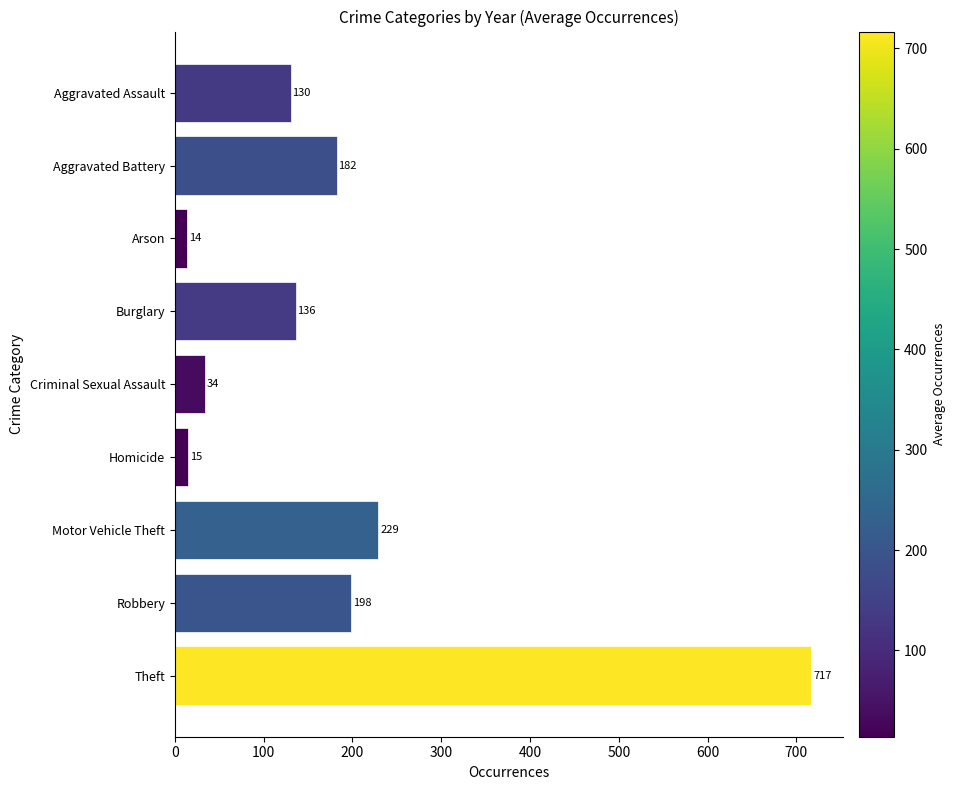

Is it true that the value at Motor Vehicle Theft is 83.5?

False